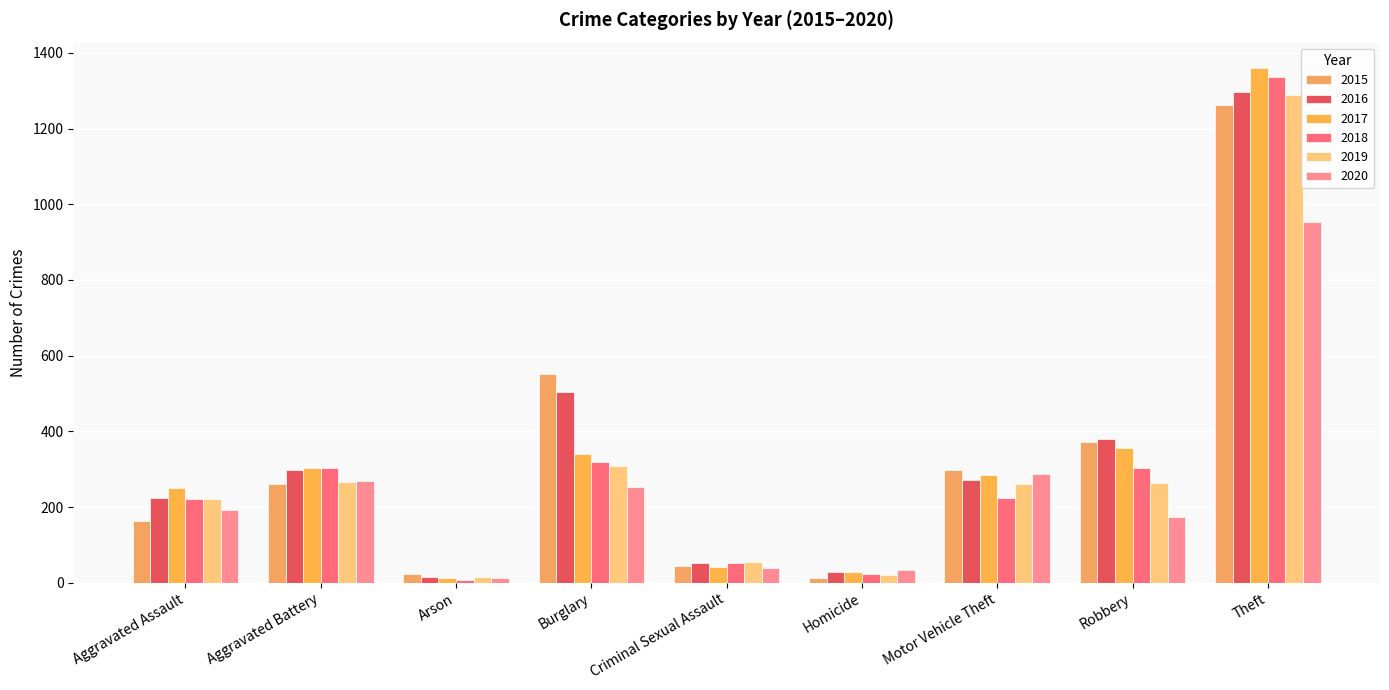

Does the chart contain any negative values?

No